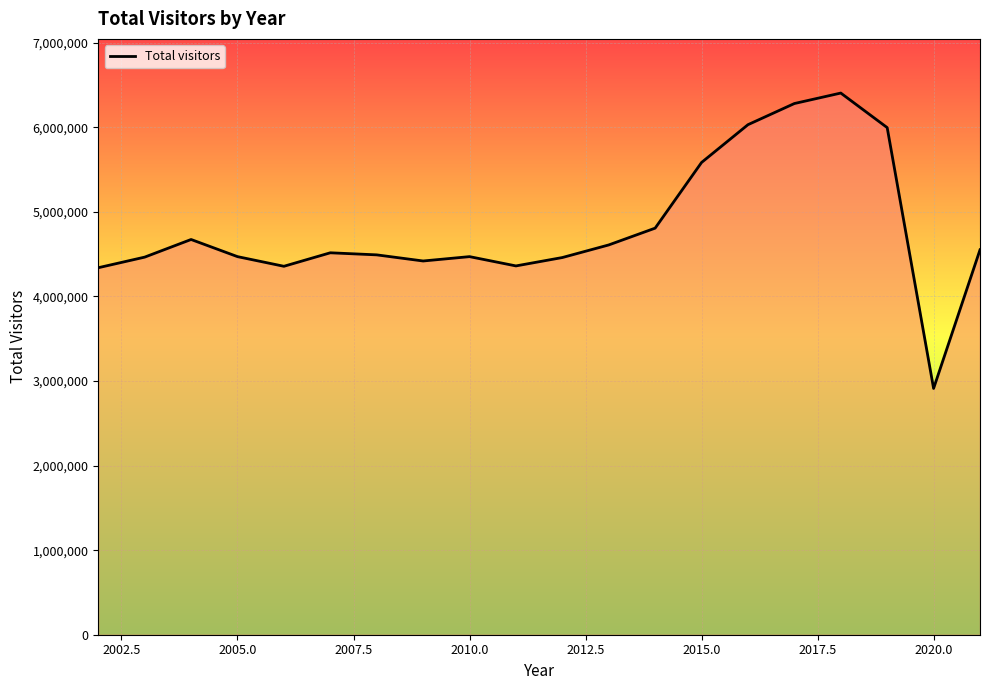

What is the smallest value displayed?

2911886